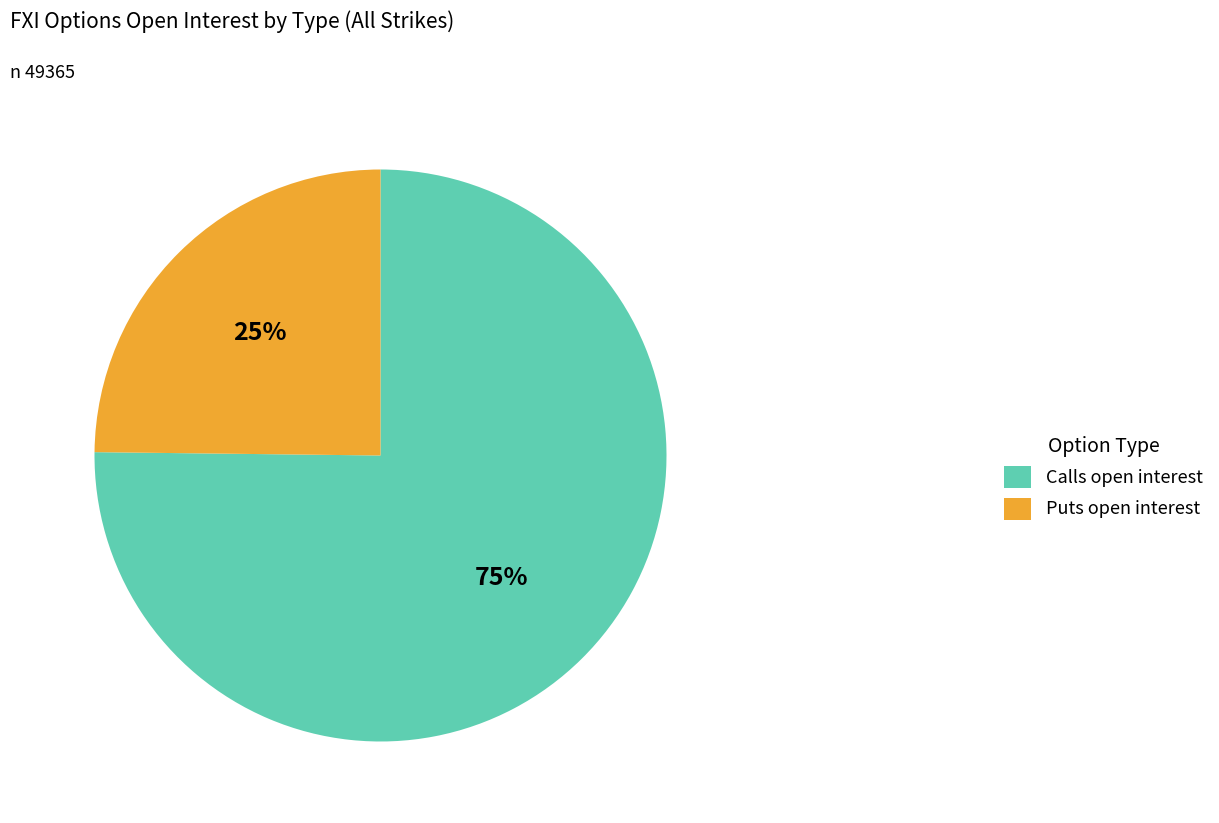

Is the sum of Calls open interest and Puts open interest greater than half?

Yes